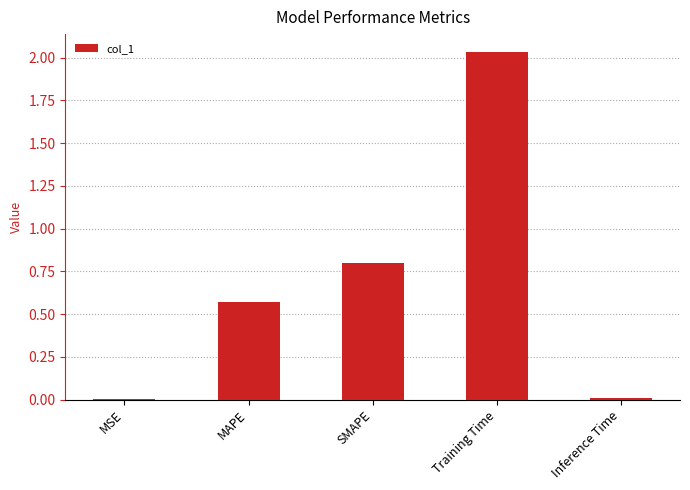

Which category has the highest value across all series?

Training Time